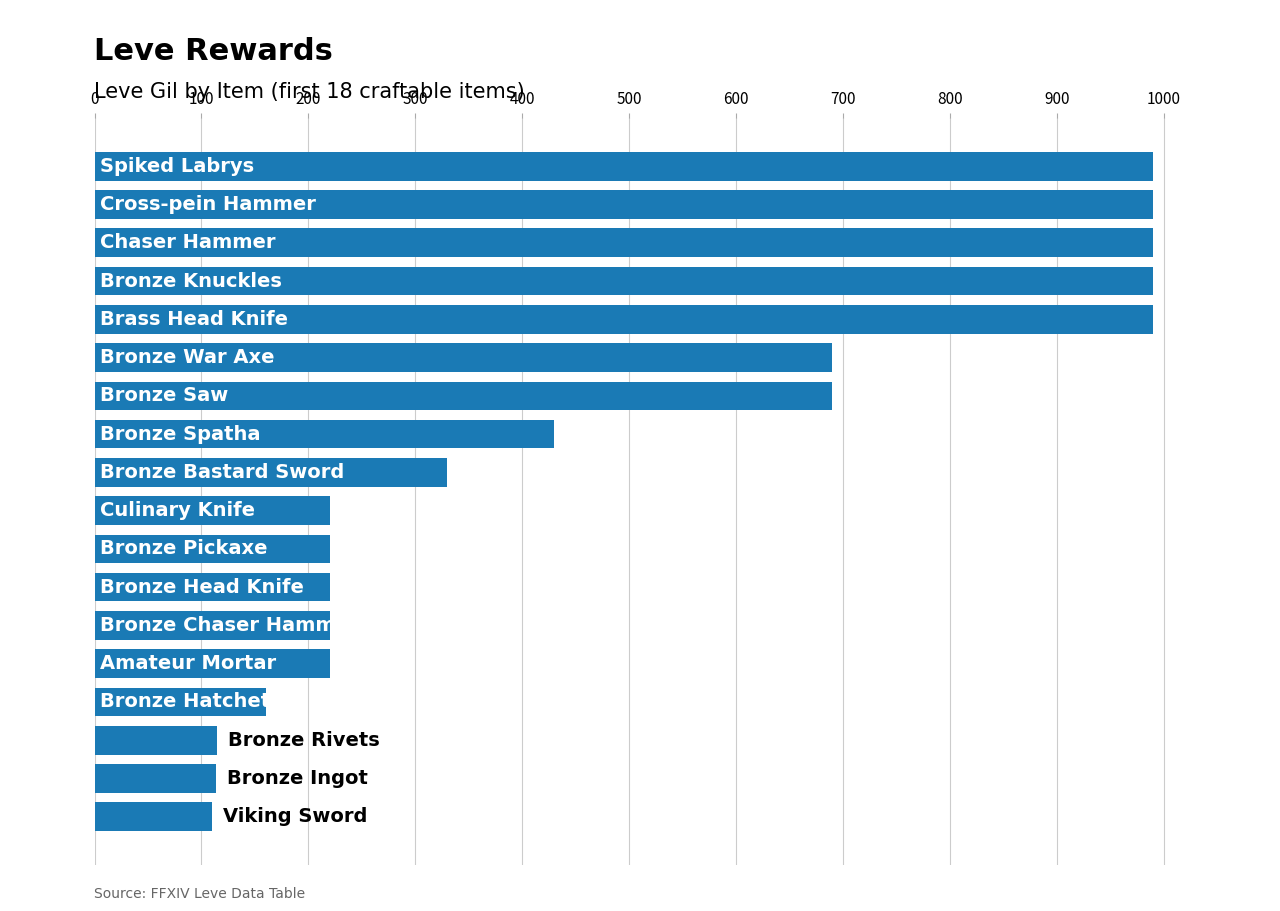

How many bars are there in total?

18